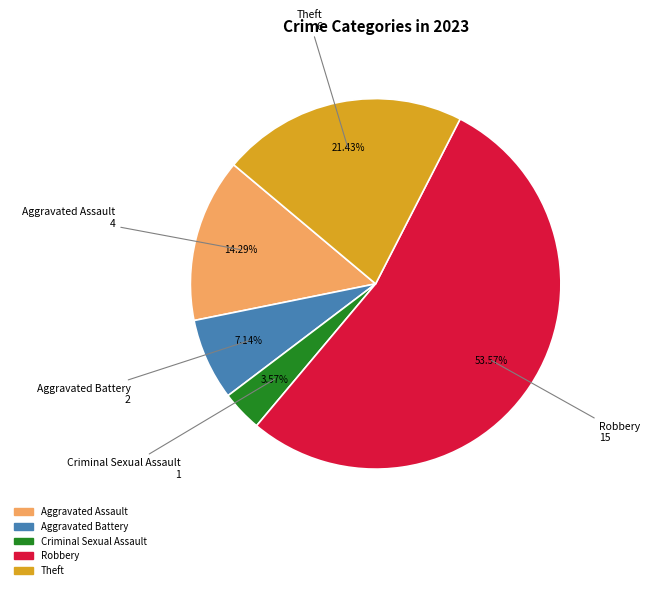

The Aggravated Battery slice represents 7% of the pie. True or false?

True